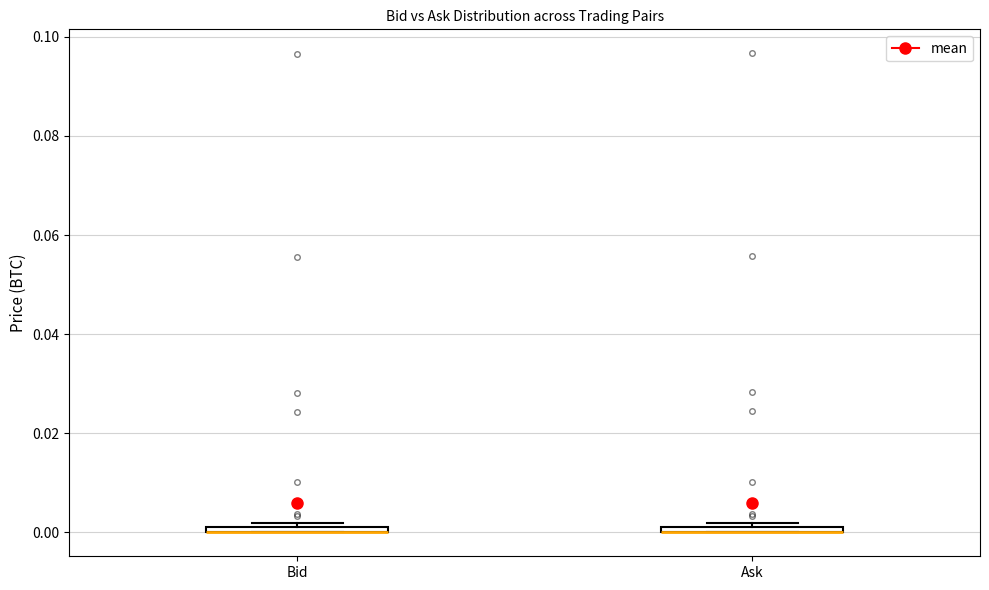

Where is the upper edge of the box for Ask on the y-axis? The values are not printed on the chart, so give them approximately, as read against the axis.

0.002